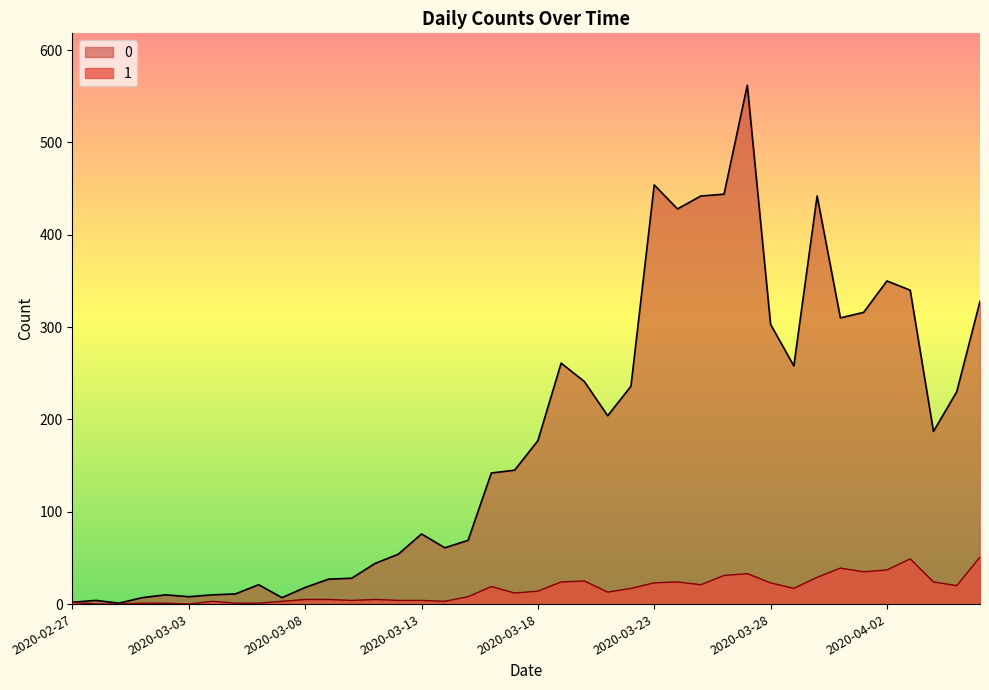

True or false: 0 has a value of 16 at 2020-03-10.

False